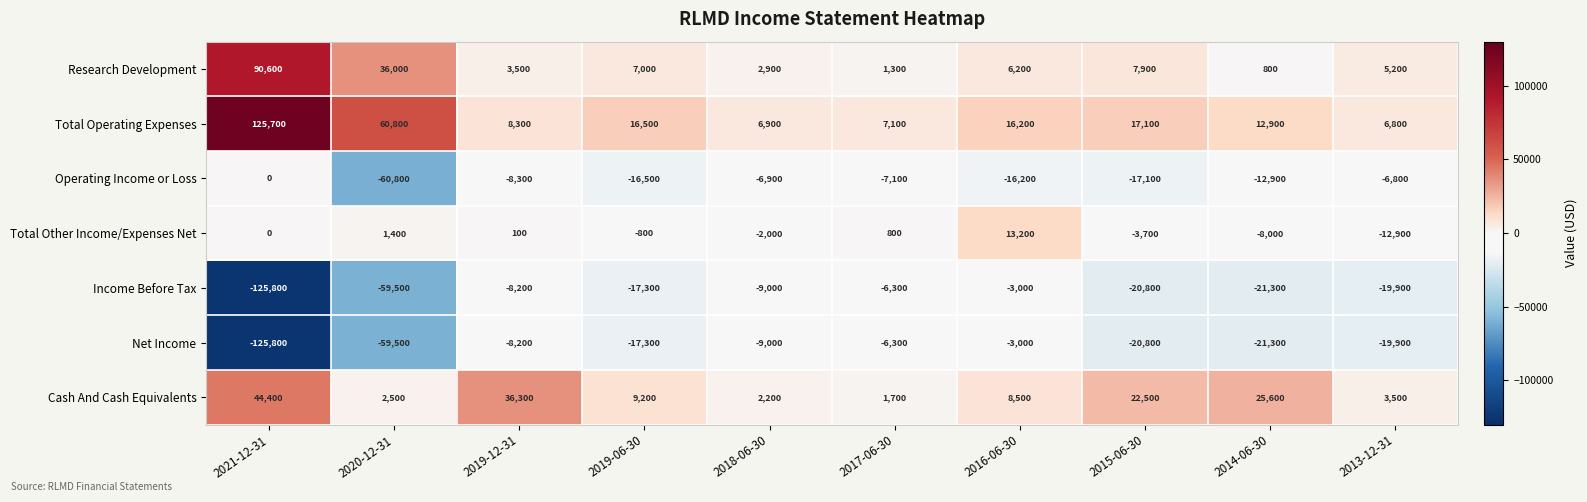

List the labels in order of Total Operating Expenses value, smallest first.

2013-12-31, 2018-06-30, 2017-06-30, 2019-12-31, 2014-06-30, 2016-06-30, 2019-06-30, 2015-06-30, 2020-12-31, 2021-12-31